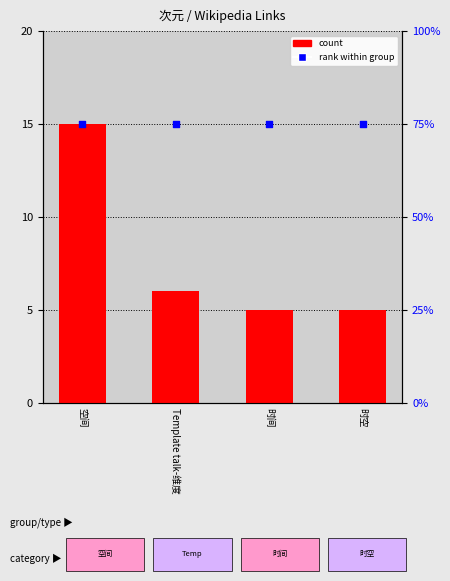

Which series reaches the minimum Y coordinate?

rank within group